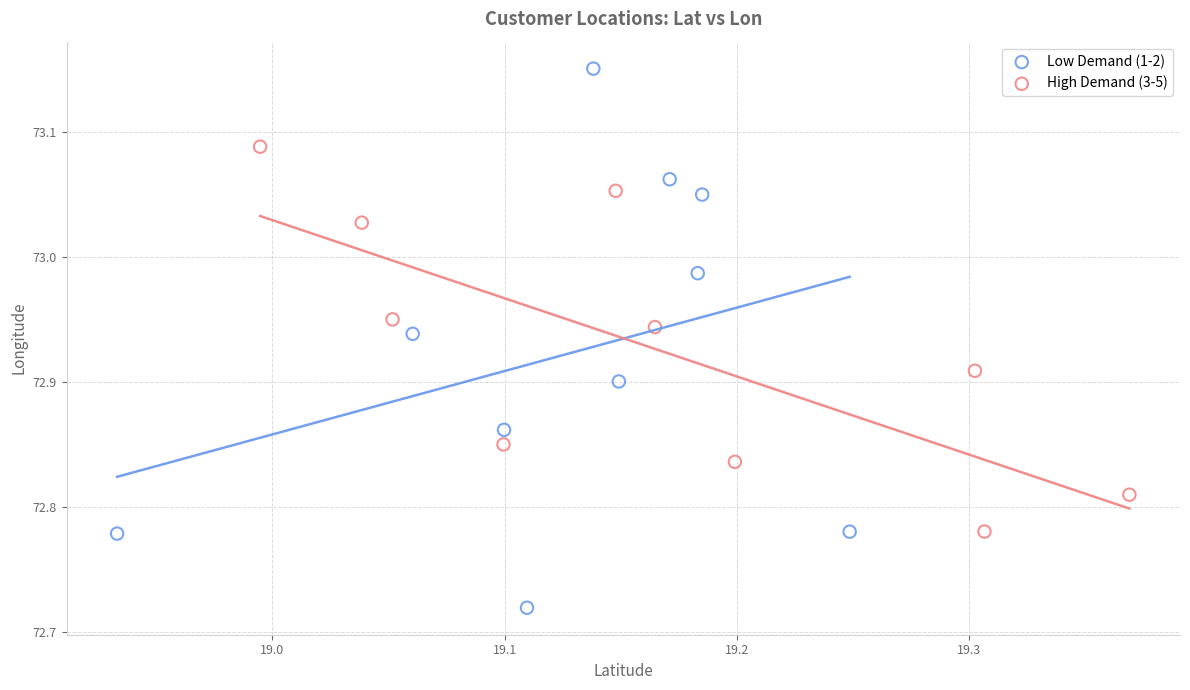

What are all the series names shown in the legend?

Low Demand (1-2), High Demand (3-5)